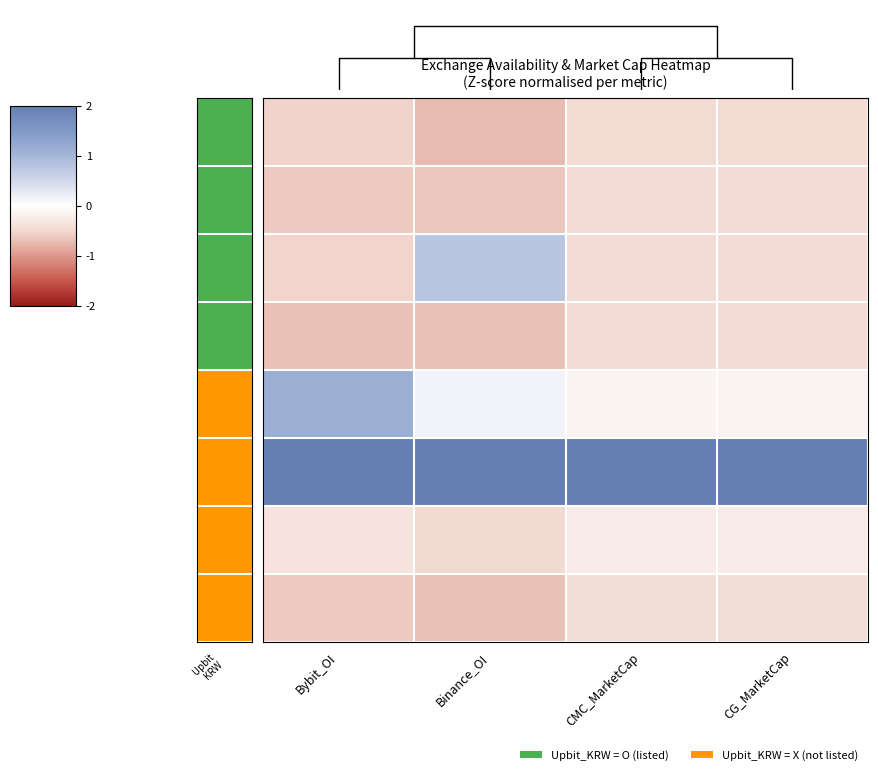

Reading left to right, extract all data points from this chart.

A8: Bybit_OI=-0.5	Binance_OI=-0.7	CMC_MarketCap=-0.5	CG_MarketCap=-0.5
ACH: Bybit_OI=-0.6	Binance_OI=-0.6	CMC_MarketCap=-0.4	CG_MarketCap=-0.4
ACT: Bybit_OI=-0.5	Binance_OI=0.8	CMC_MarketCap=-0.4	CG_MarketCap=-0.4
ACX: Bybit_OI=-0.7	Binance_OI=-0.7	CMC_MarketCap=-0.5	CG_MarketCap=-0.5
AAVE: Bybit_OI=1.1	Binance_OI=0.1	CMC_MarketCap=-0.2	CG_MarketCap=-0.2
ADA: Bybit_OI=2.2	Binance_OI=2.3	CMC_MarketCap=2.6	CG_MarketCap=2.6
ALGO: Bybit_OI=-0.3	Binance_OI=-0.5	CMC_MarketCap=-0.3	CG_MarketCap=-0.3
AKT: Bybit_OI=-0.6	Binance_OI=-0.7	CMC_MarketCap=-0.4	CG_MarketCap=-0.4